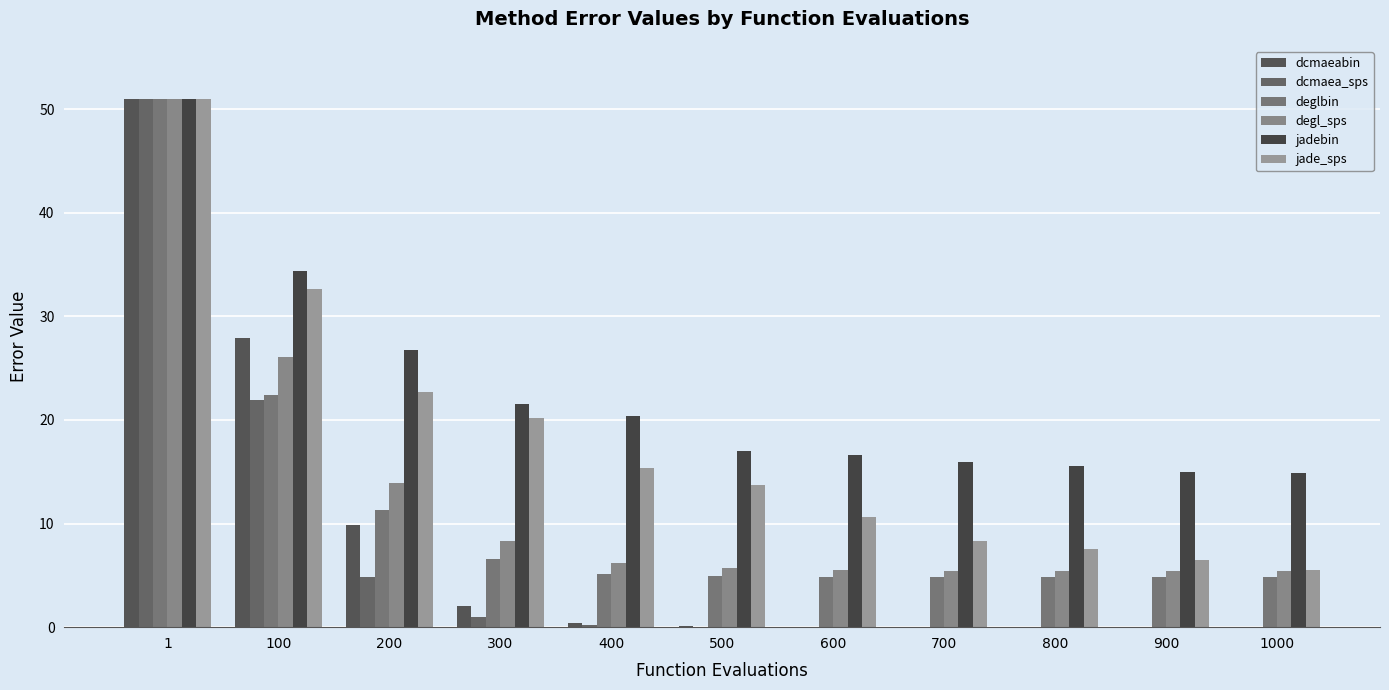

At which label does dcmaeabin reach its peak?

1